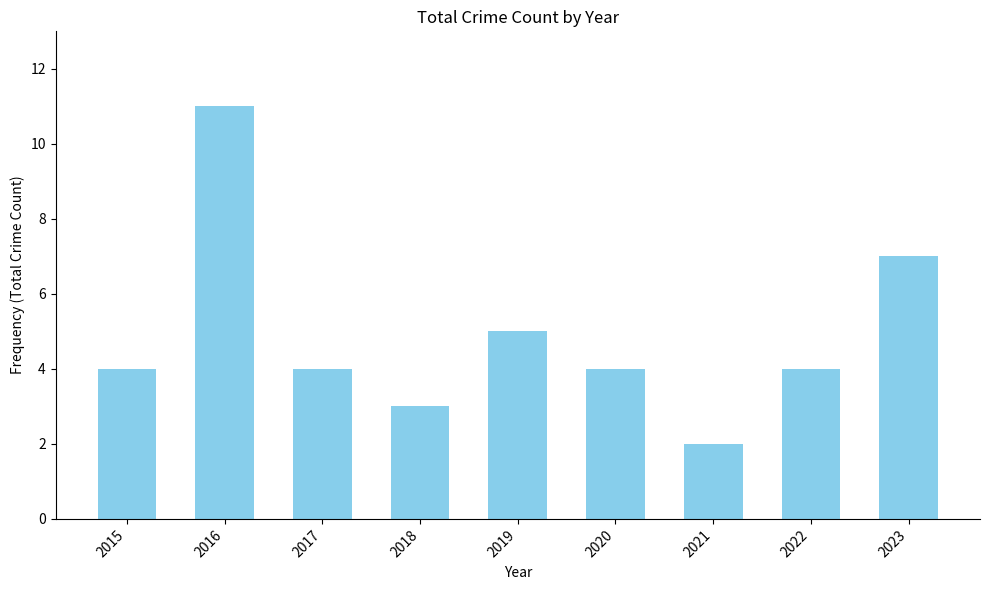

How many distinct data groups are displayed?

1